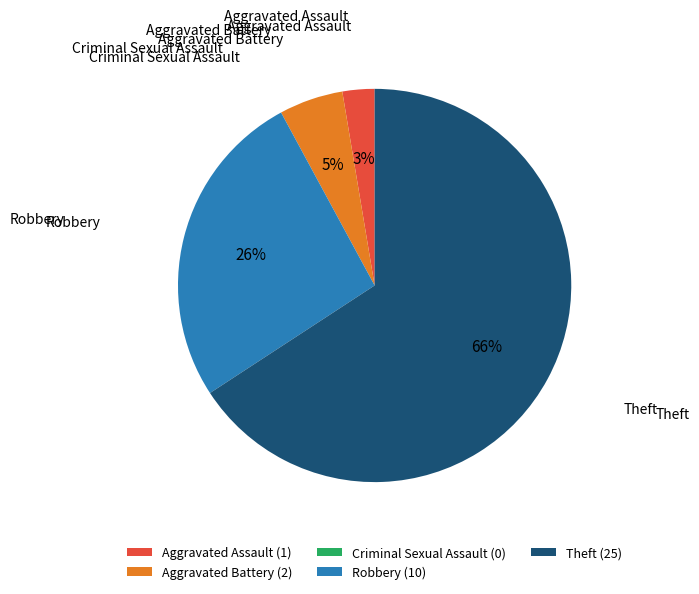

To the nearest percent, what portion does Aggravated Battery represent?

5%